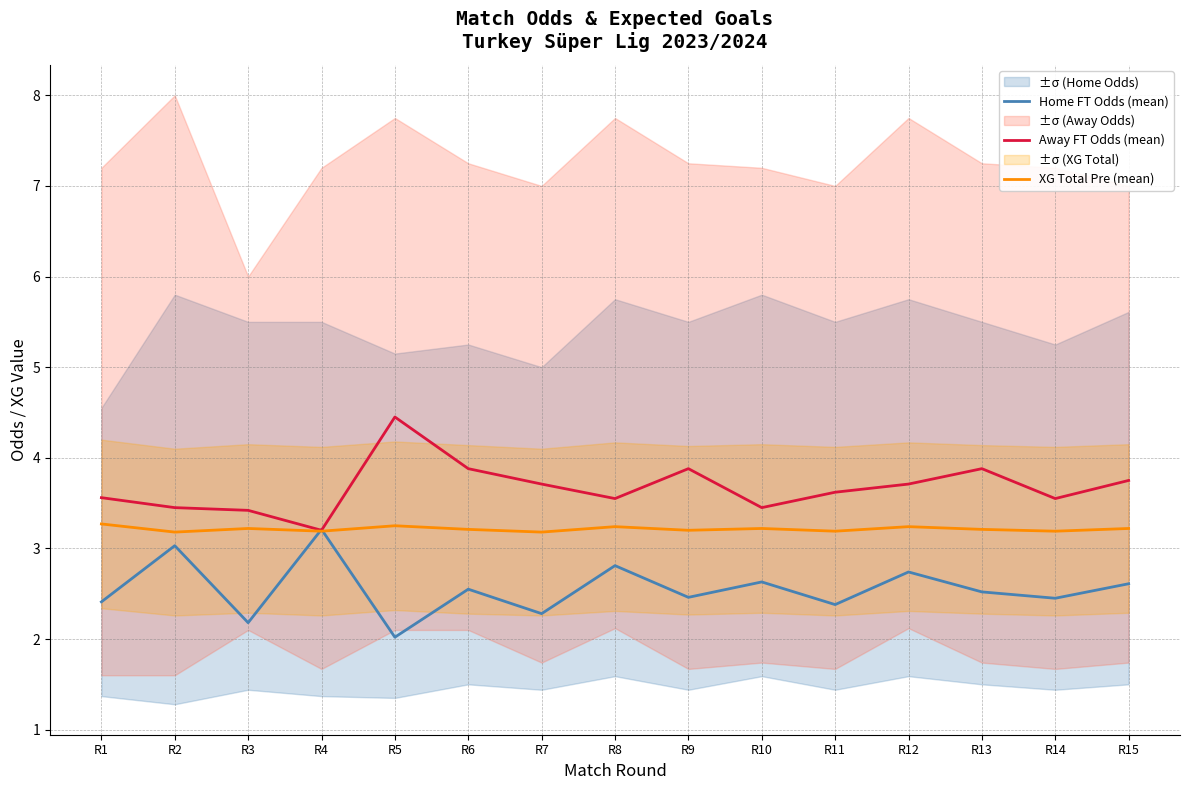

What is the smallest value displayed?

2.0